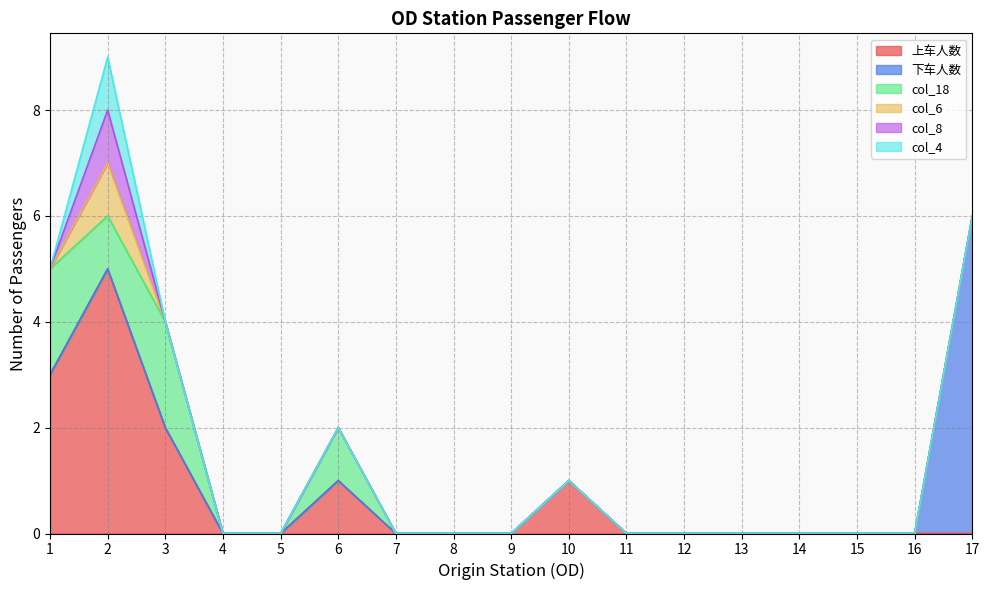

Reading right to left, list all the values displayed in this chart.

上车人数: 0	0	0	0	0	0	0	1	0	0	0	1	0	0	2	5	3
下车人数: 6	0	0	0	0	0	0	0	0	0	0	0	0	0	0	0	0
col_18: 0	0	0	0	0	0	0	0	0	0	0	1	0	0	2	1	2
col_6: 0	0	0	0	0	0	0	0	0	0	0	0	0	0	0	1	0
col_8: 0	0	0	0	0	0	0	0	0	0	0	0	0	0	0	1	0
col_4: 0	0	0	0	0	0	0	0	0	0	0	0	0	0	0	1	0